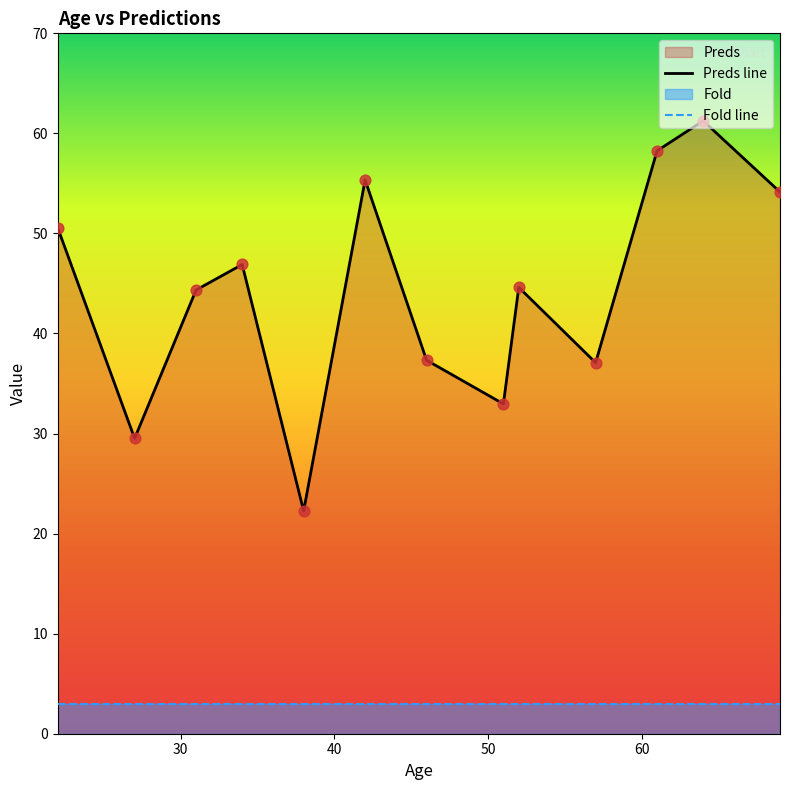

Which has a higher value, 64 or 27?

64